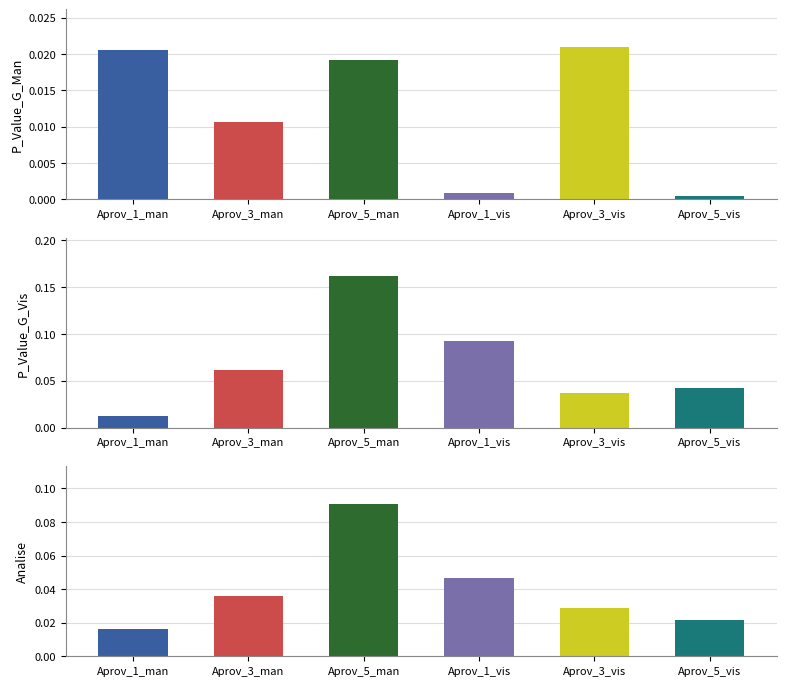

At which category does the chart reach its peak across all series?

Aprov_5_man